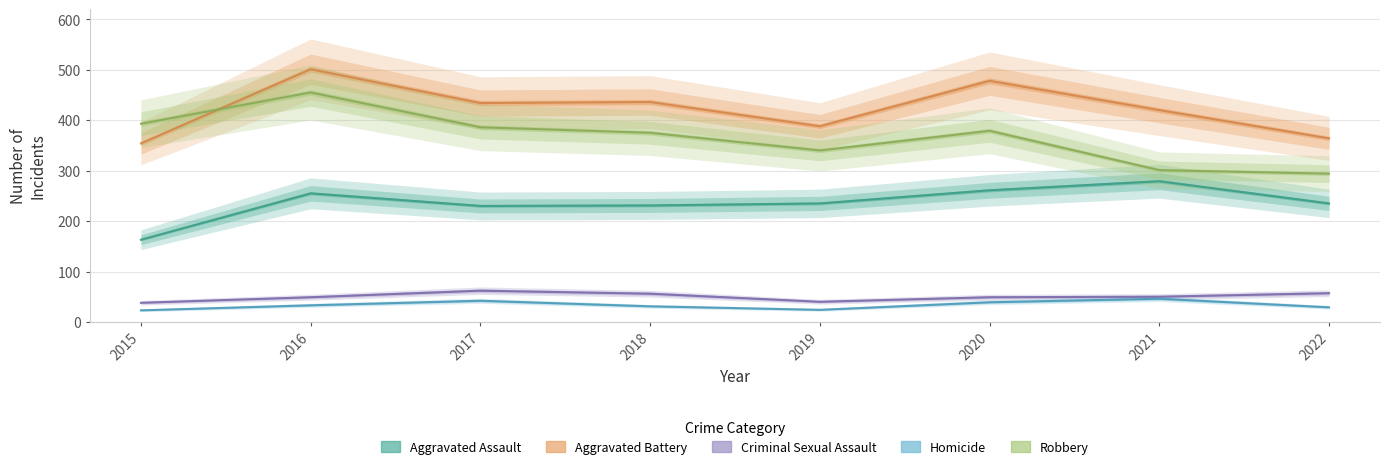

Between 2015 and 2017, which is larger?

2017